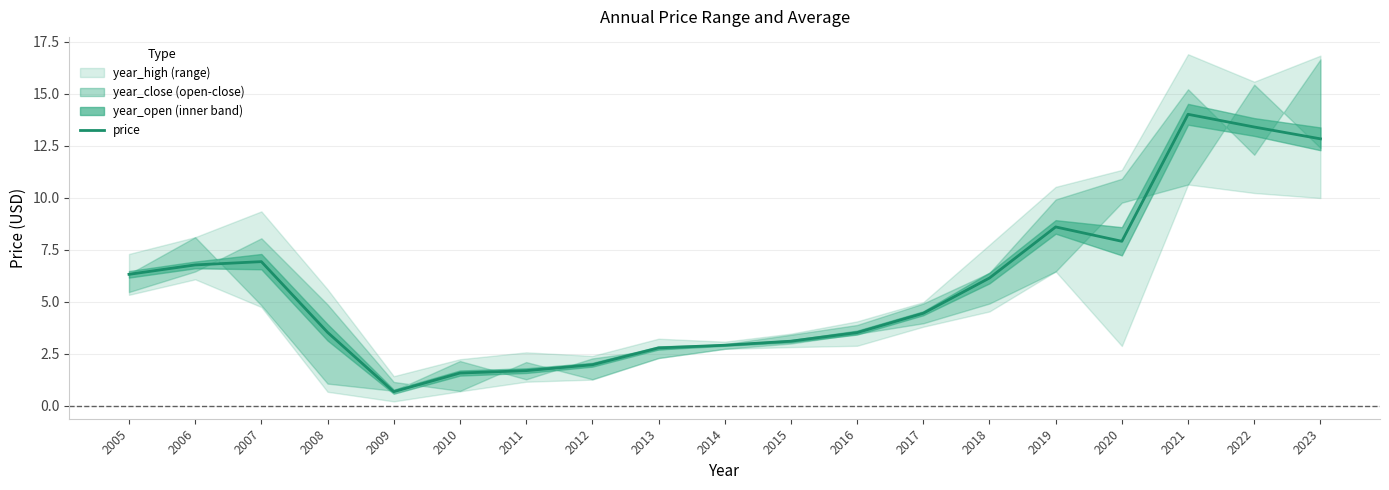

What is the value of the 13th point from the left?

4.4